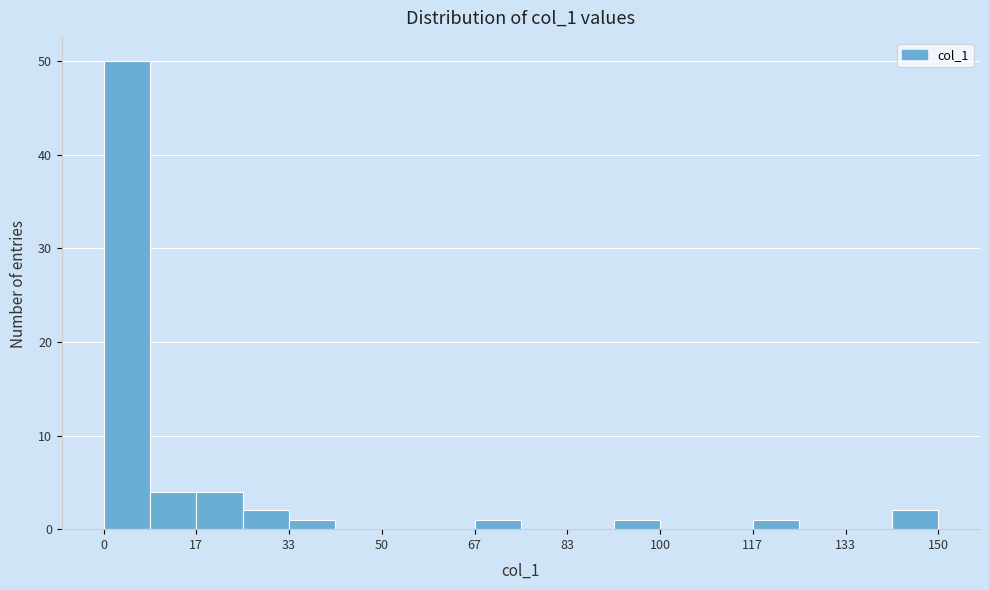

Reading left to right, transcribe this chart: for each bar, give the range it covers on the x-axis and its height. Neither the bar edges nor the heights are printed on the chart, so give them approximately, as read against the axes.

0 to 8: 50
8 to 16: 4
16 to 26: 4
26 to 34: 2
34 to 42: 1
42 to 50: 0
50 to 58: 0
58 to 66: 0
66 to 76: 1
76 to 84: 0
84 to 92: 0
92 to 100: 1
100 to 108: 0
108 to 116: 0
116 to 126: 1
126 to 134: 0
134 to 142: 0
142 to 150: 2